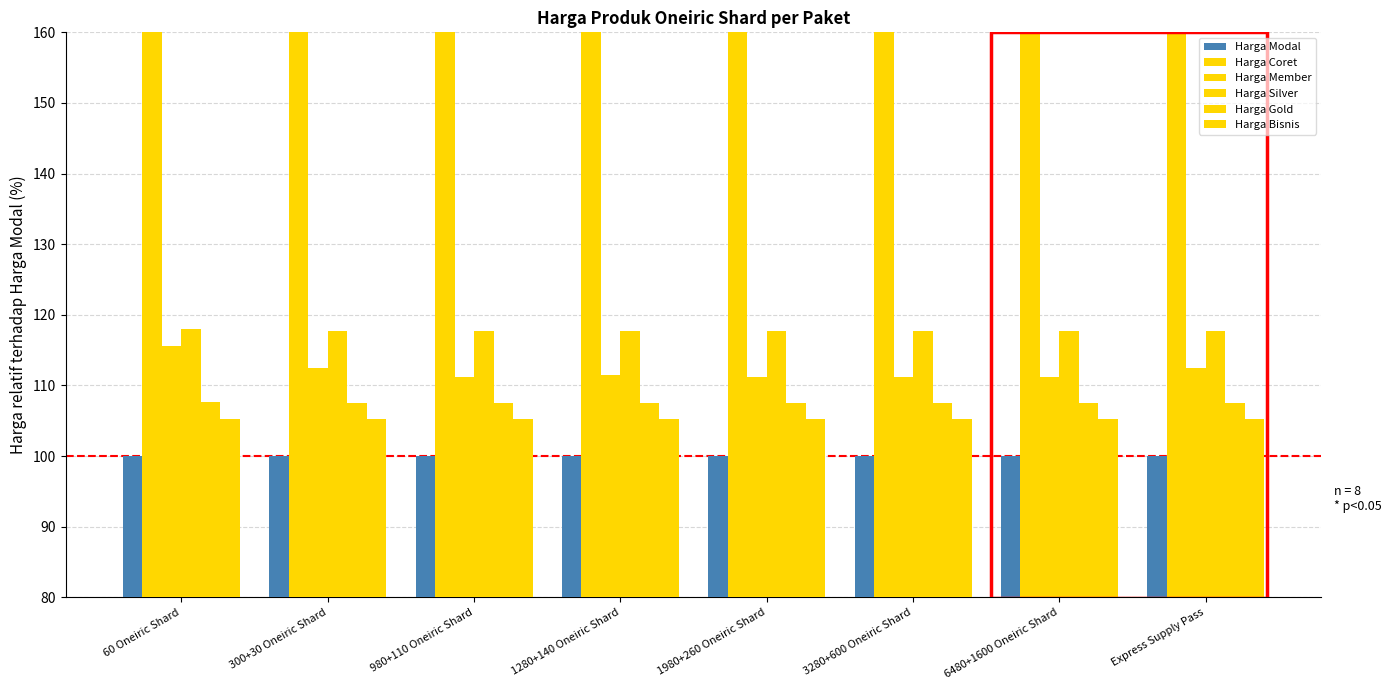

What is the total value across all series at 1280+140 Oneiric Shard?

709.0